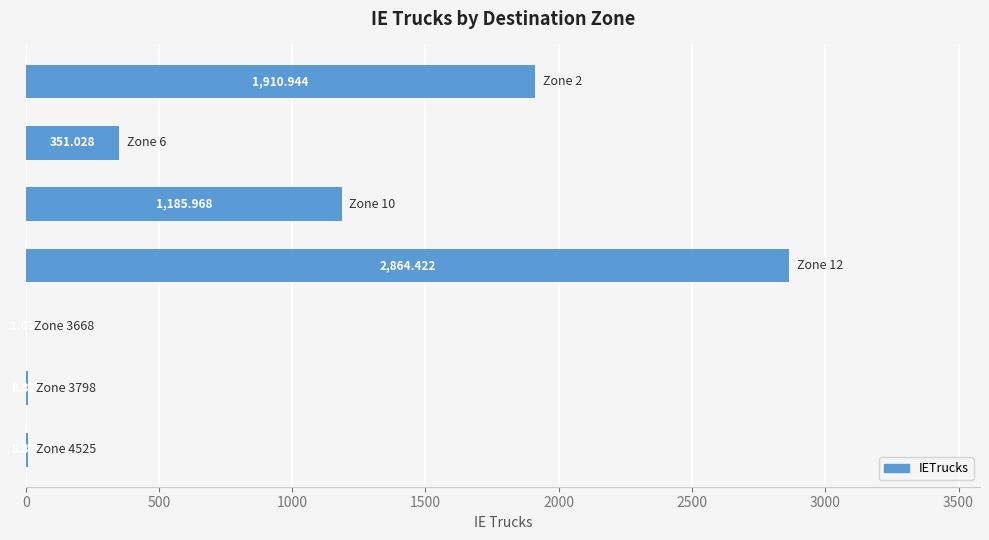

Count the number of data series in this chart.

1